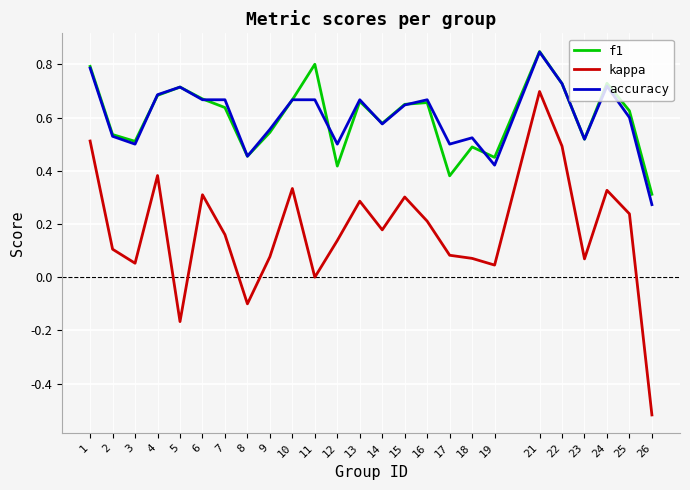

Which label corresponds to the largest value in the chart?

21